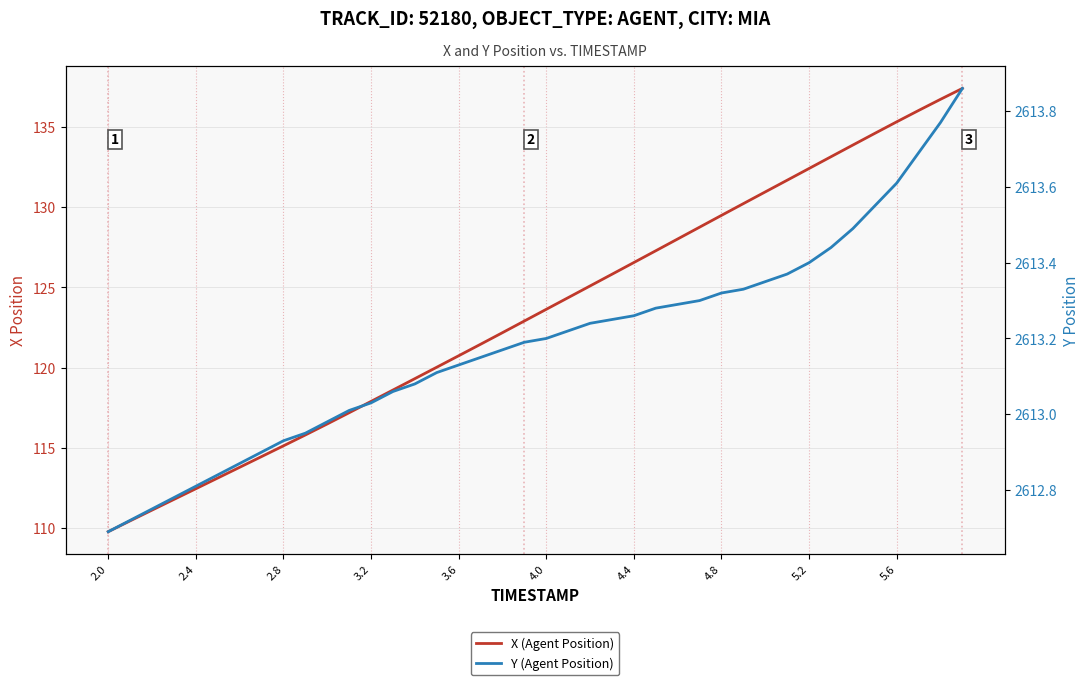

At which label does X (Agent Position) reach its minimum?

2.0